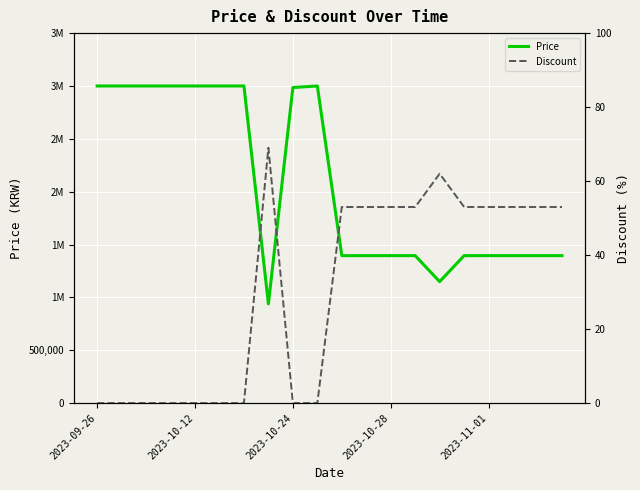

What is the approximate value of Price at 2023-11-01, to the nearest 10?

1395000